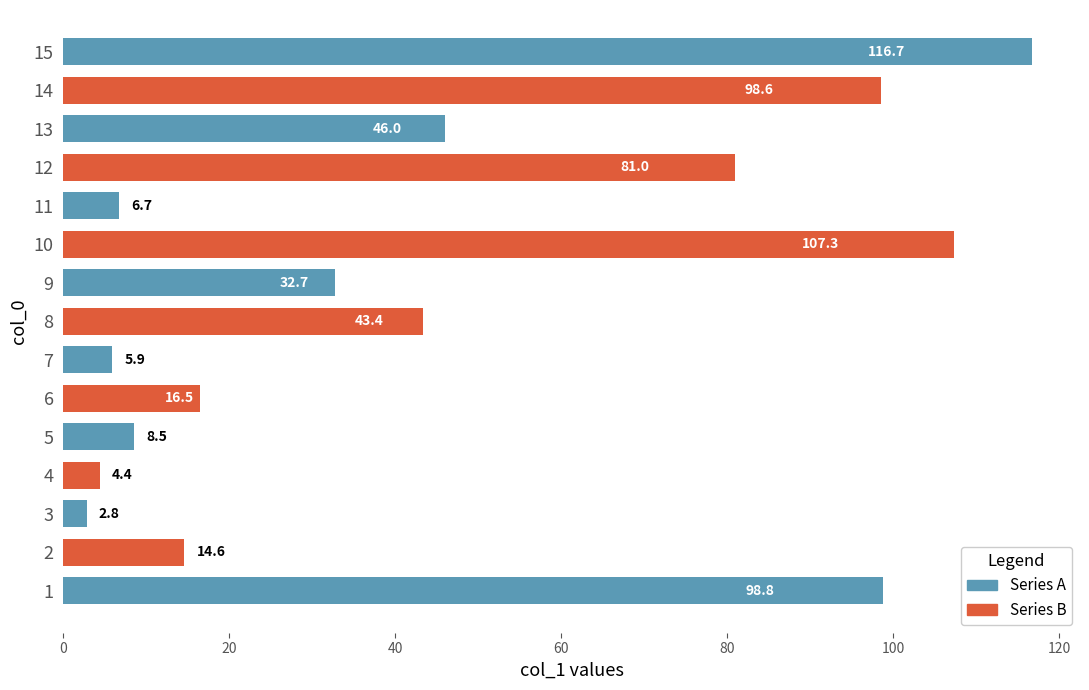

True or false: the data shows 37.7 at 1.

False